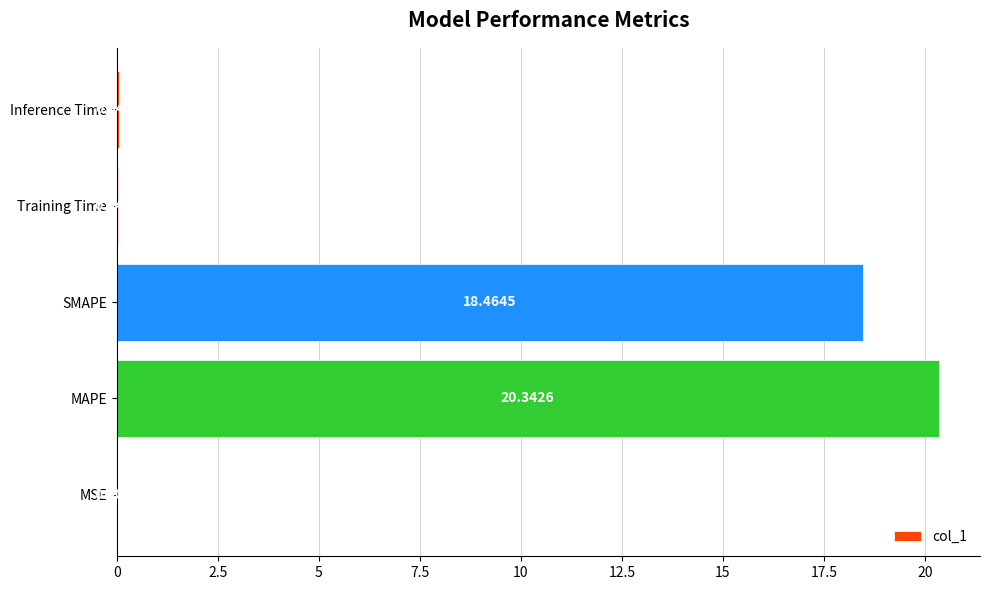

What is the sum of all values?

38.9